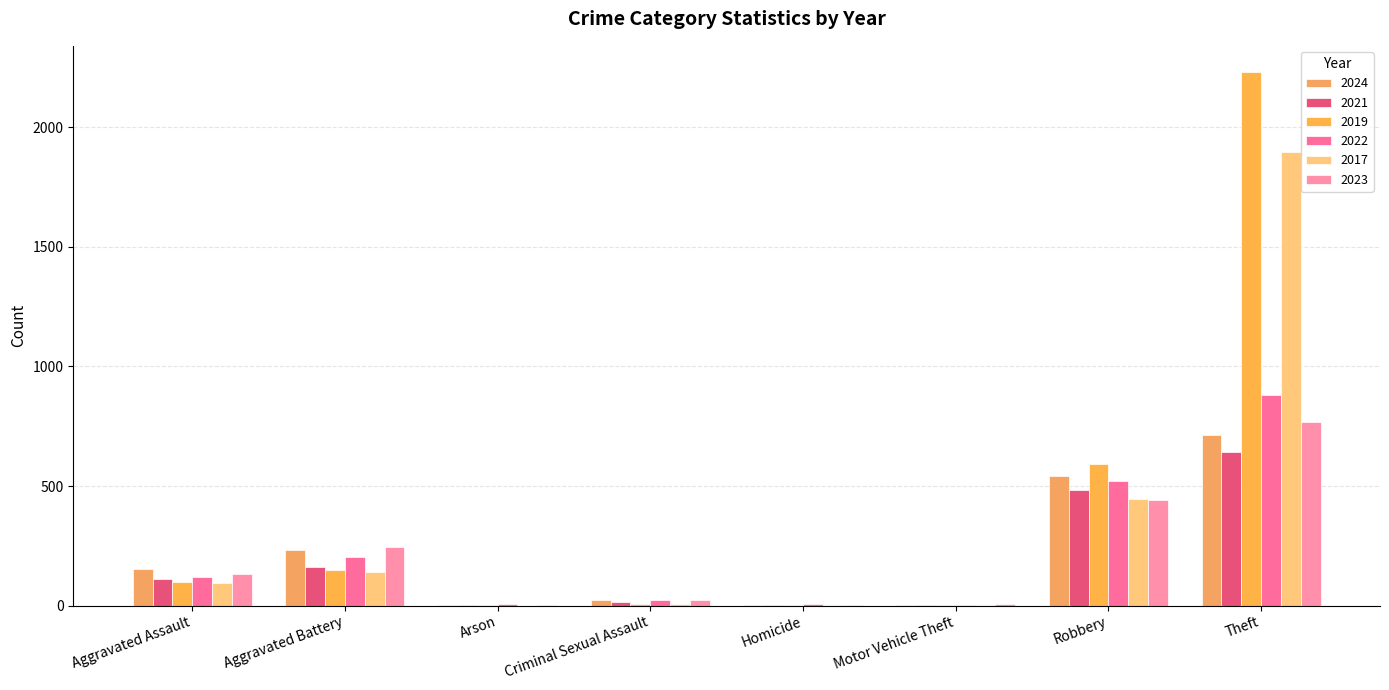

Which series has the largest total across all categories?

2019